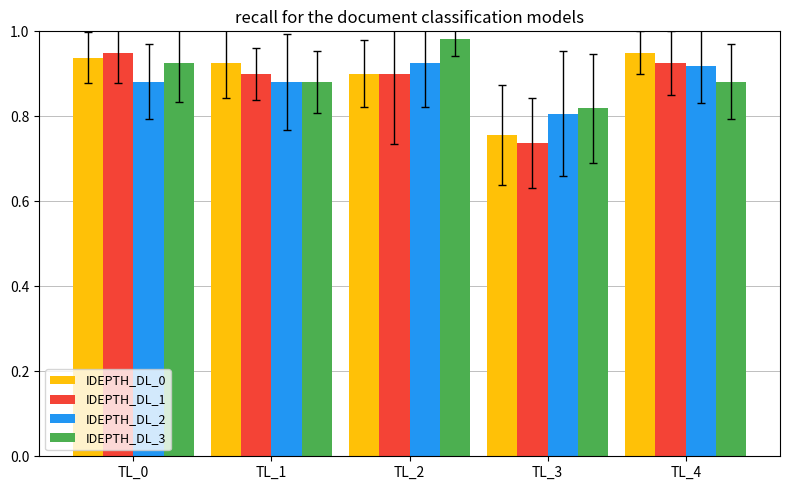

At how many categories does at least one series exceed 0?

5